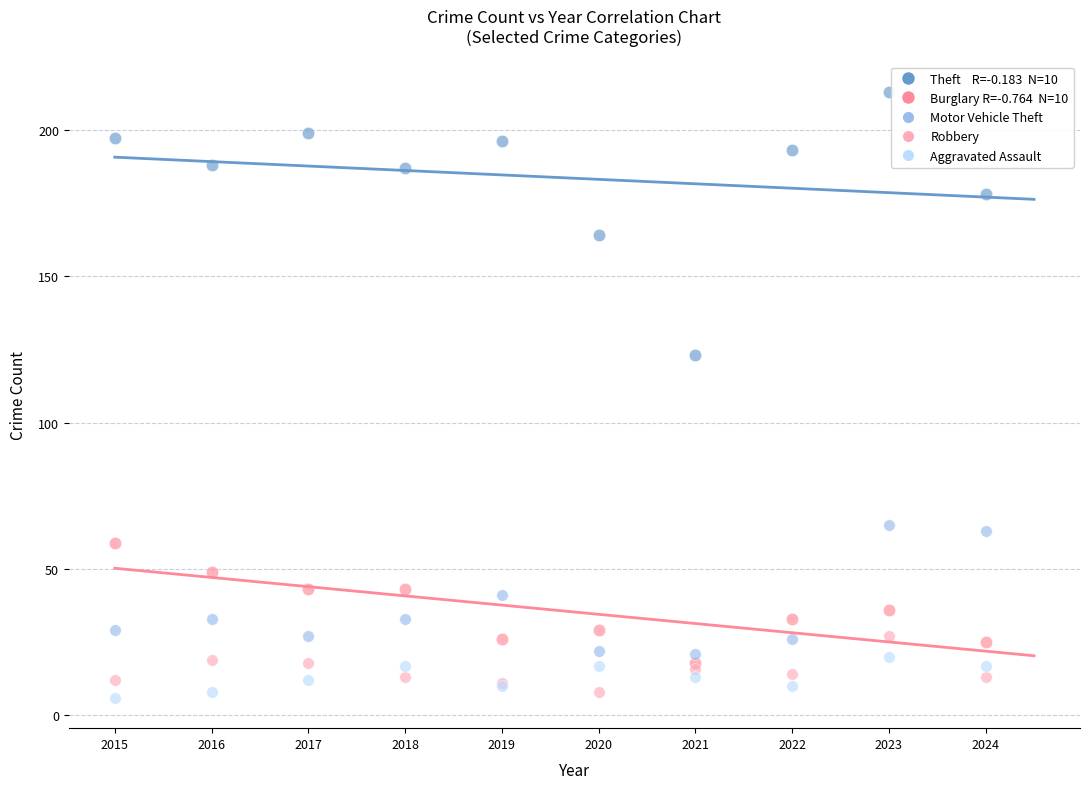

Across all series, what Y value is closest to 109?

123